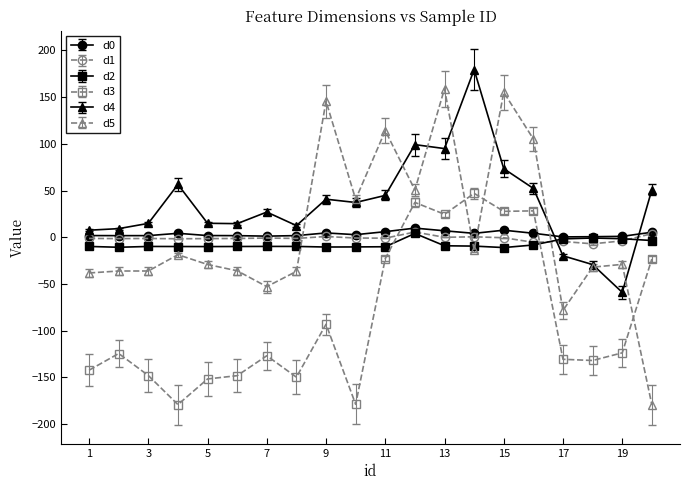

Does the chart have visible grid lines?

No